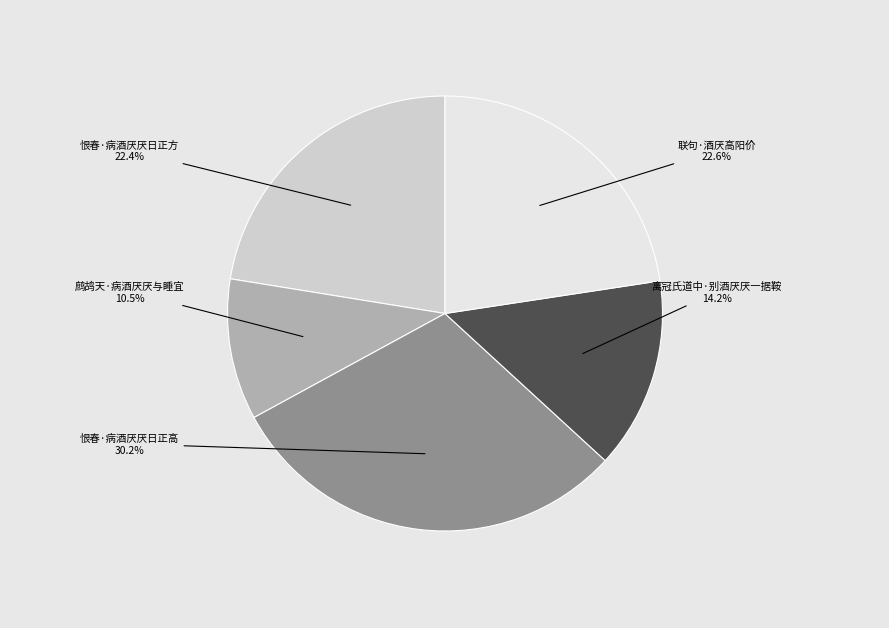

What percentage is the 鹧鸪天·病酒厌厌与睡宜 slice, to the nearest percent?

10%